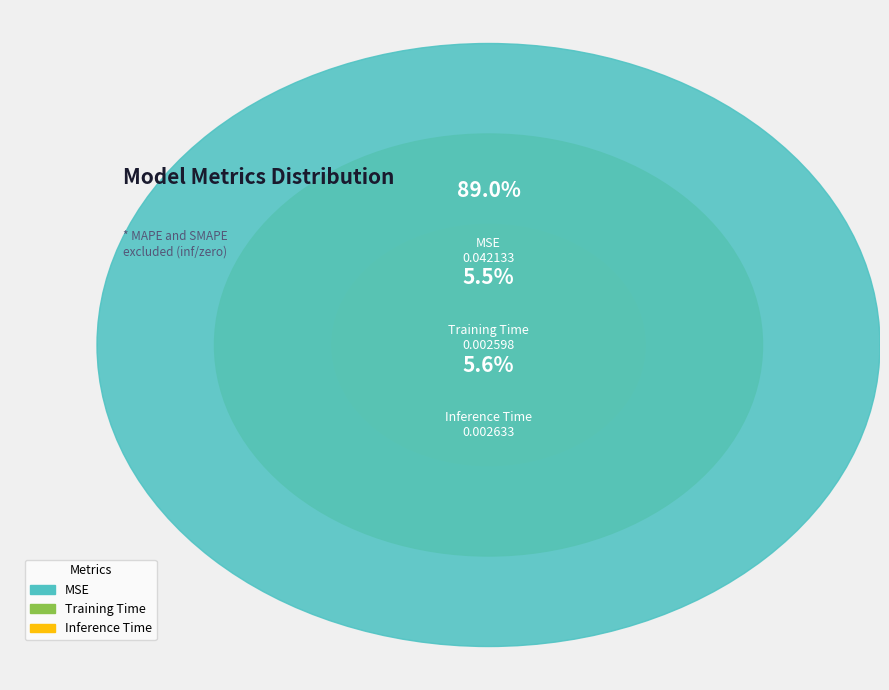

How much of the chart is everything except MSE?

11.0%